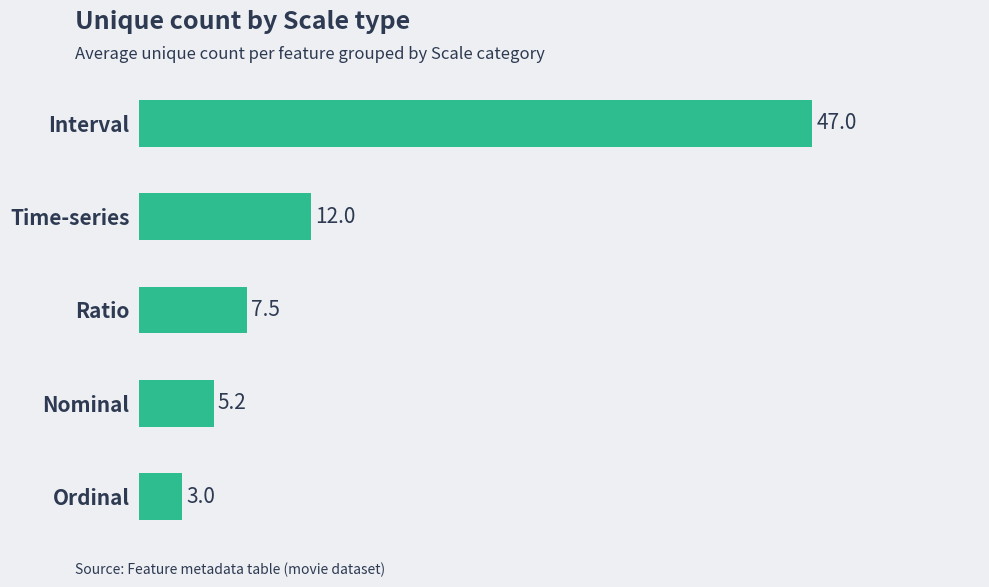

Is it true that the value at Interval is 47.0?

True